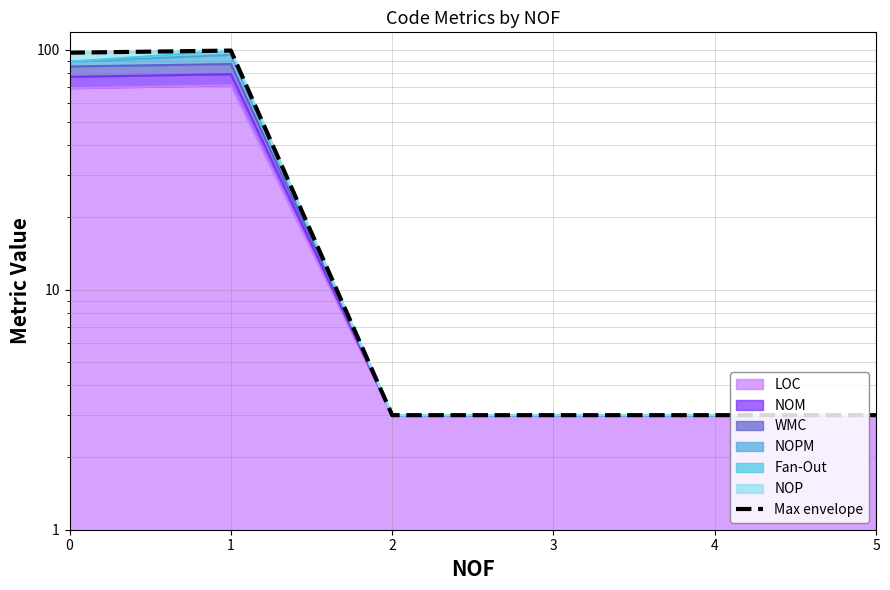

Reading right to left, extract all data points from this chart.

5=3	4=3	3=3	2=3	1=99	0=97